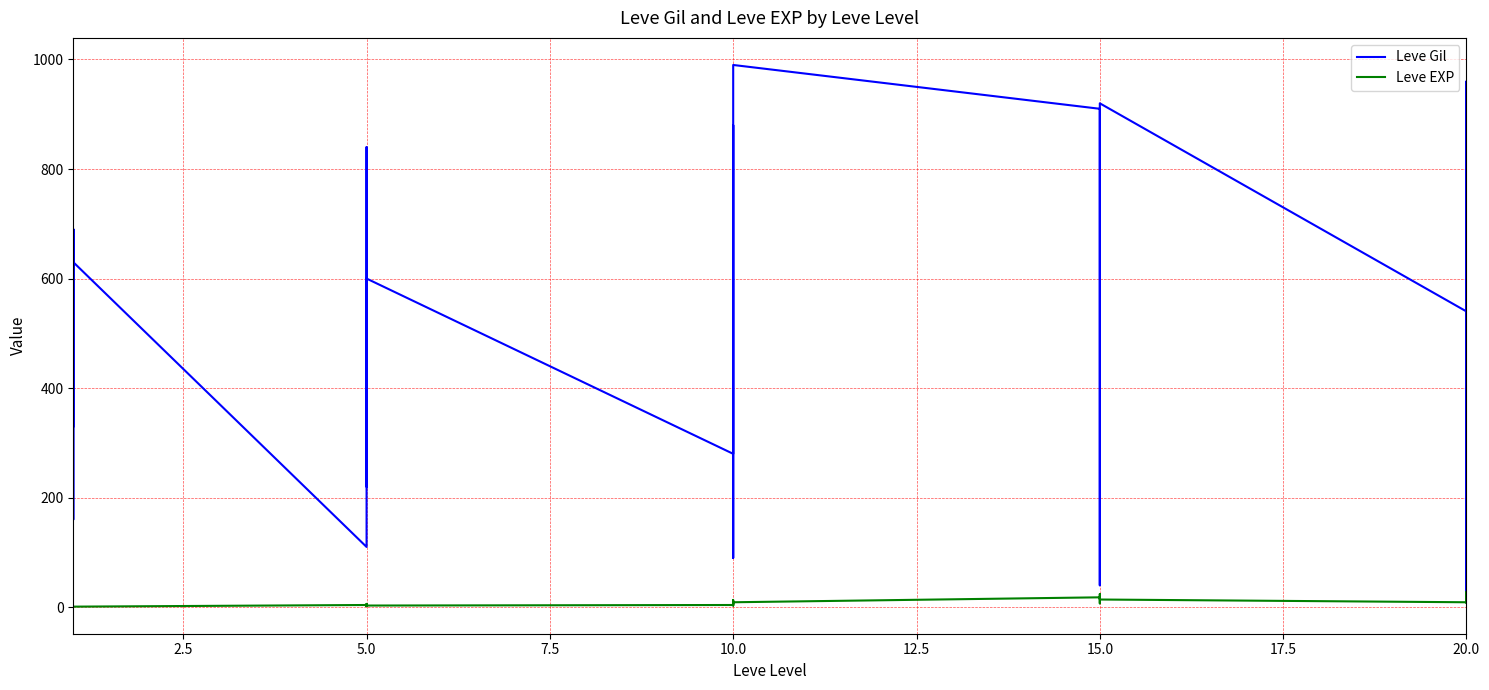

At how many categories does at least one series exceed 952?

2